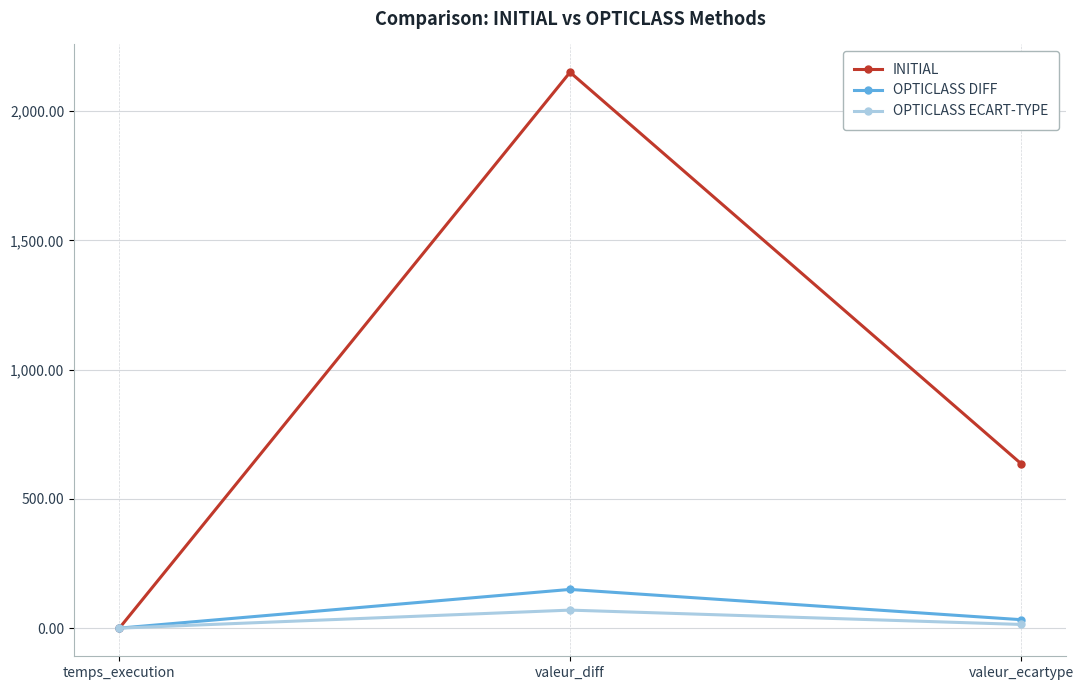

How many data points in OPTICLASS ECART-TYPE are above 14?

2